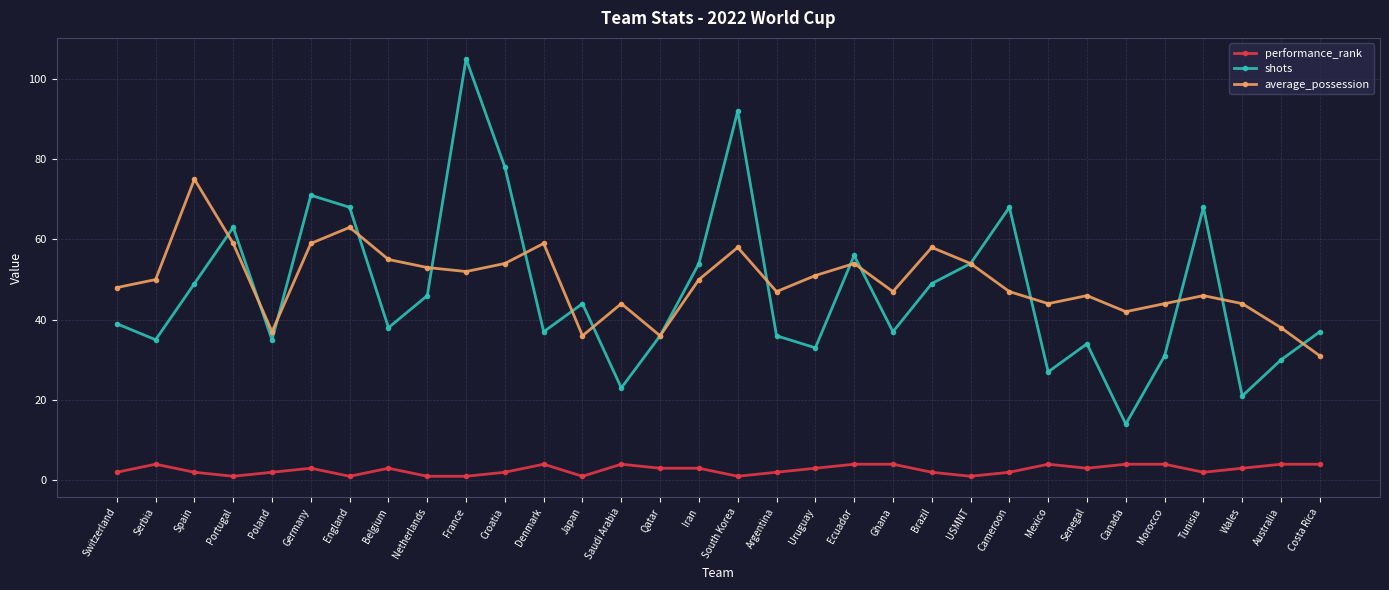

Is this an area chart (filled region under the line)?

No